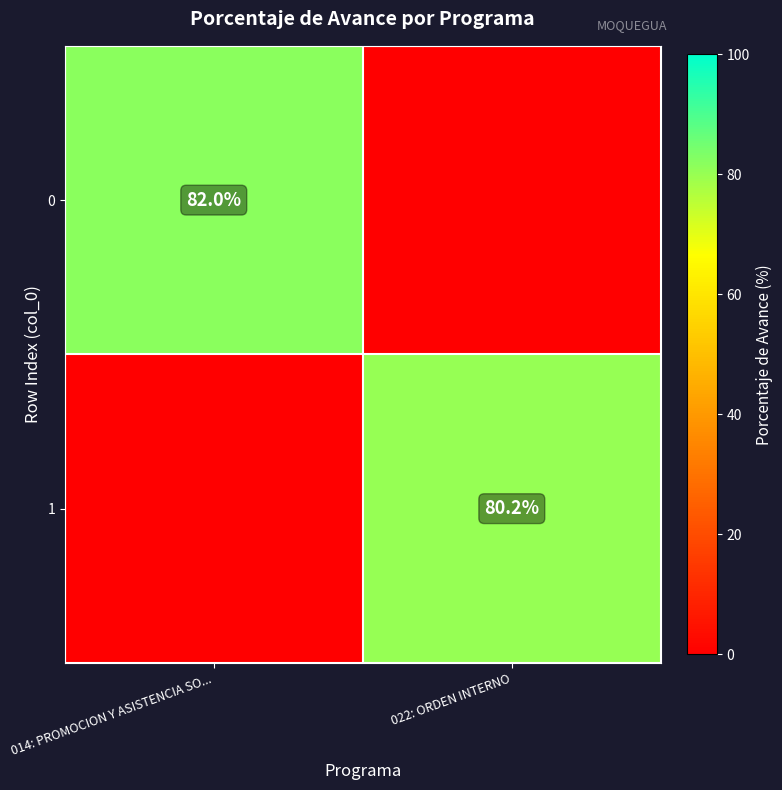

At which category is the sum across all series the highest?

014: PROMOCION Y ASISTENCIA SO...